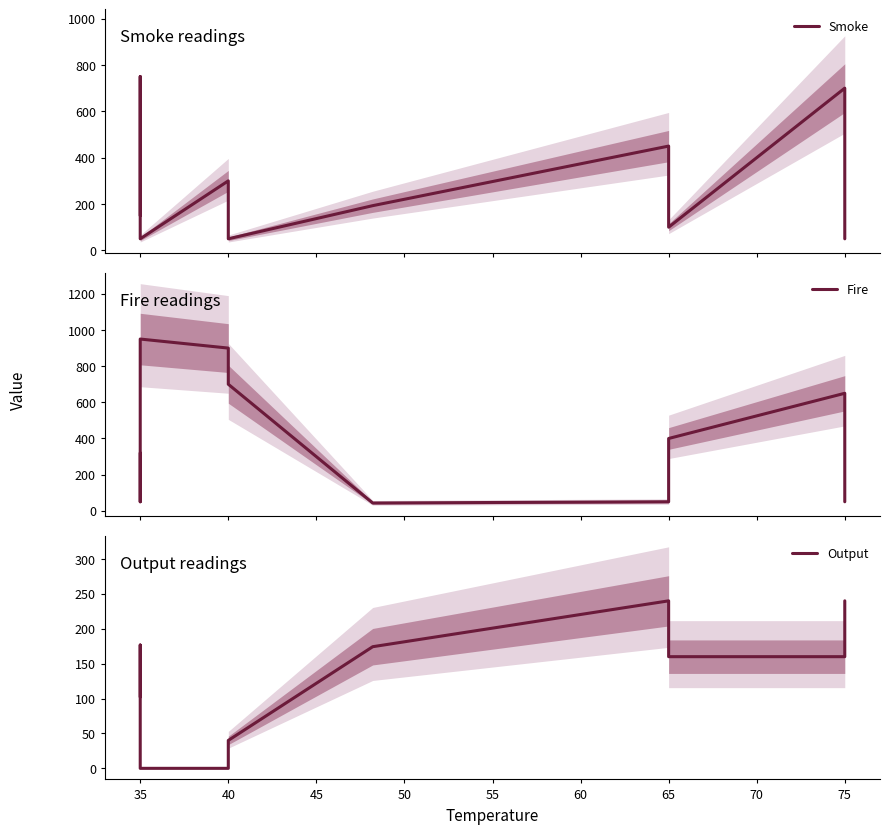

What is the maximum value for Fire?

950.0